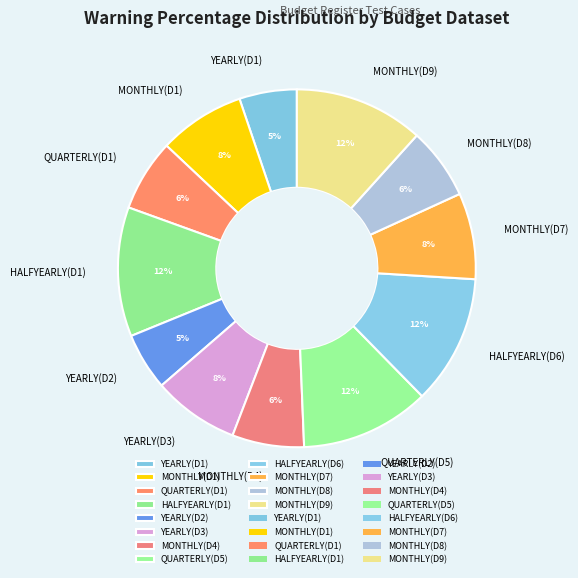

To the nearest percent, what is the combined percentage of MONTHLY(D9) and MONTHLY(D4)?

18%